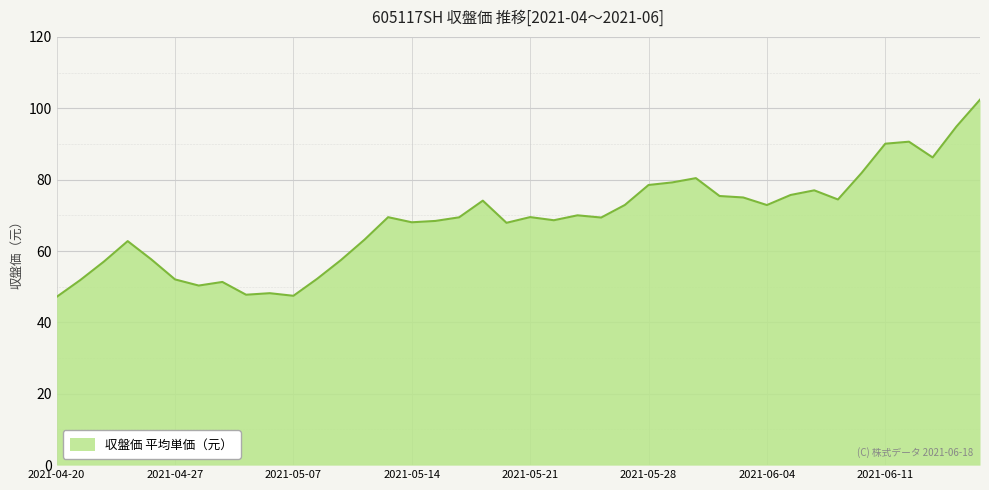

What is the difference between the maximum and minimum values?

55.3